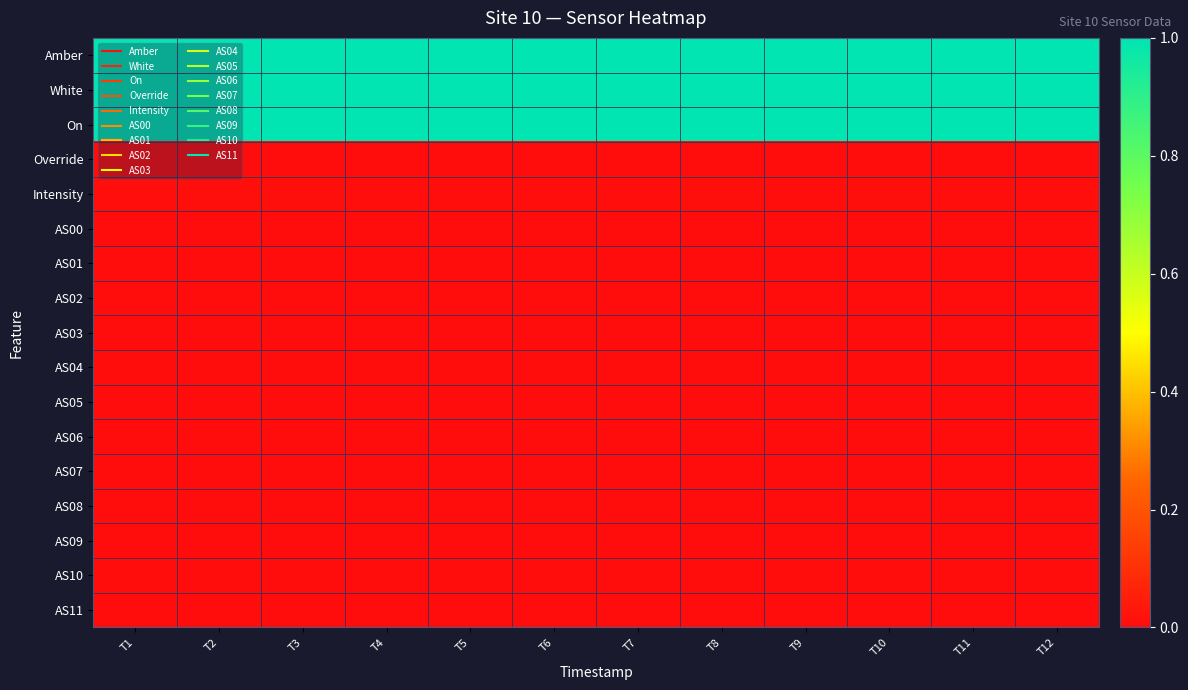

What is the total value across all series at T11?

3.0